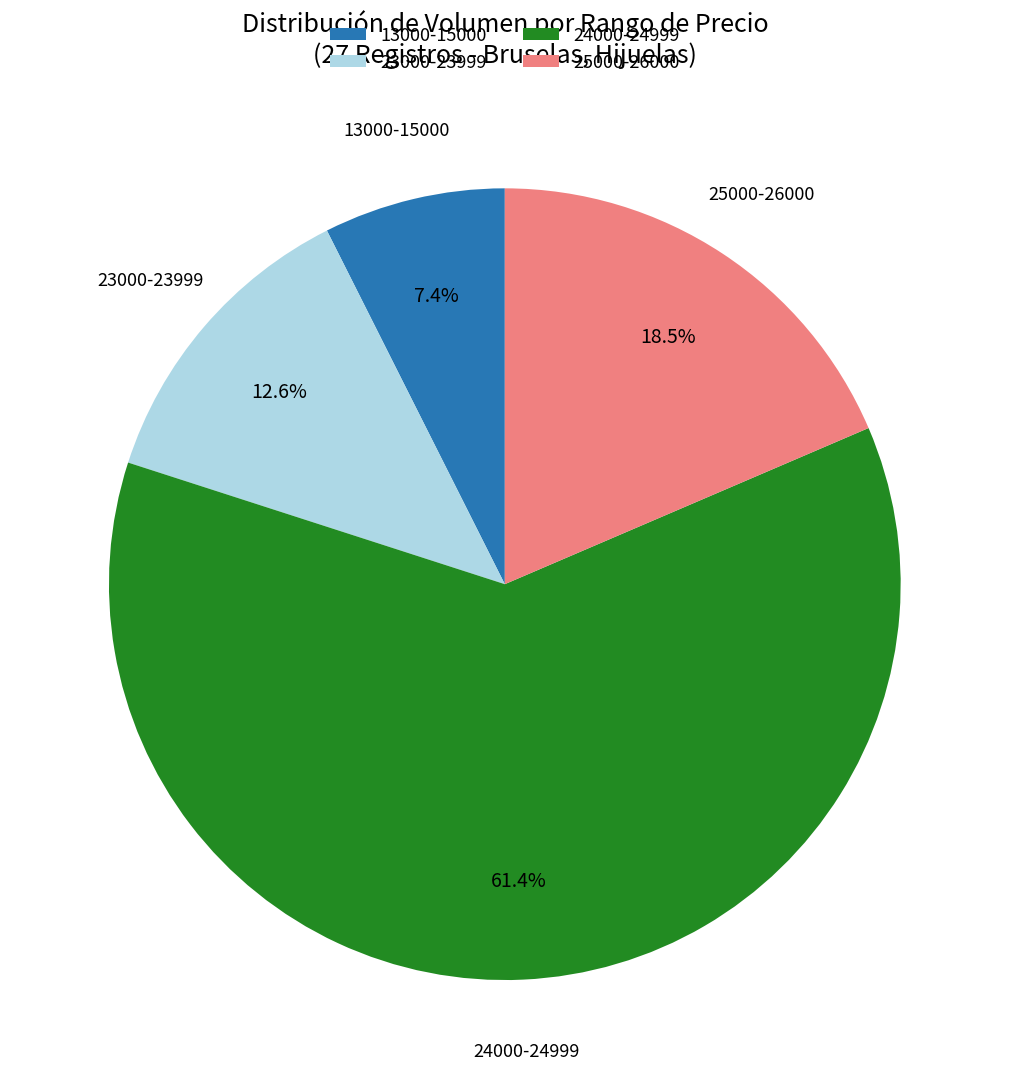

Combined, do 23000-23999 and 24000-24999 account for over 50%?

Yes